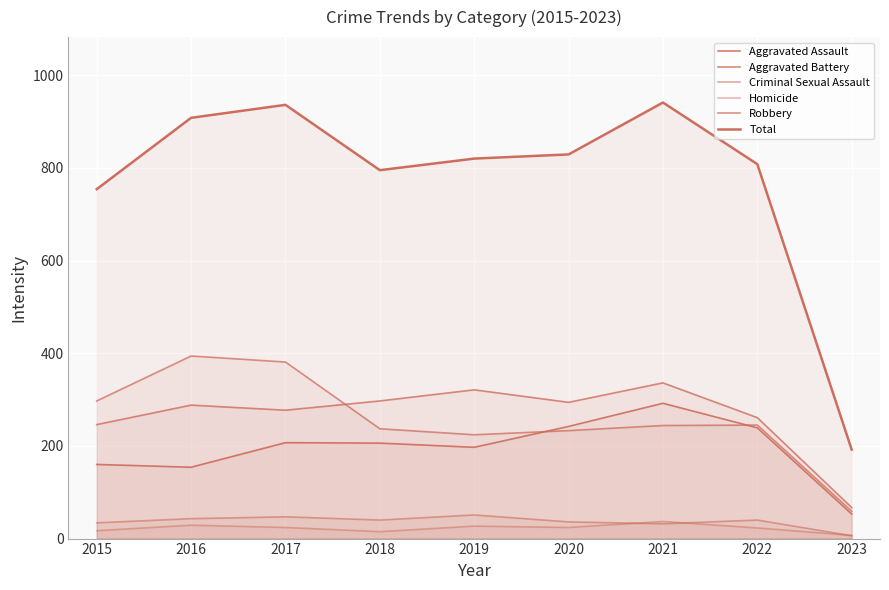

The Aggravated Assault series shows 257 at 2016. True or false?

False